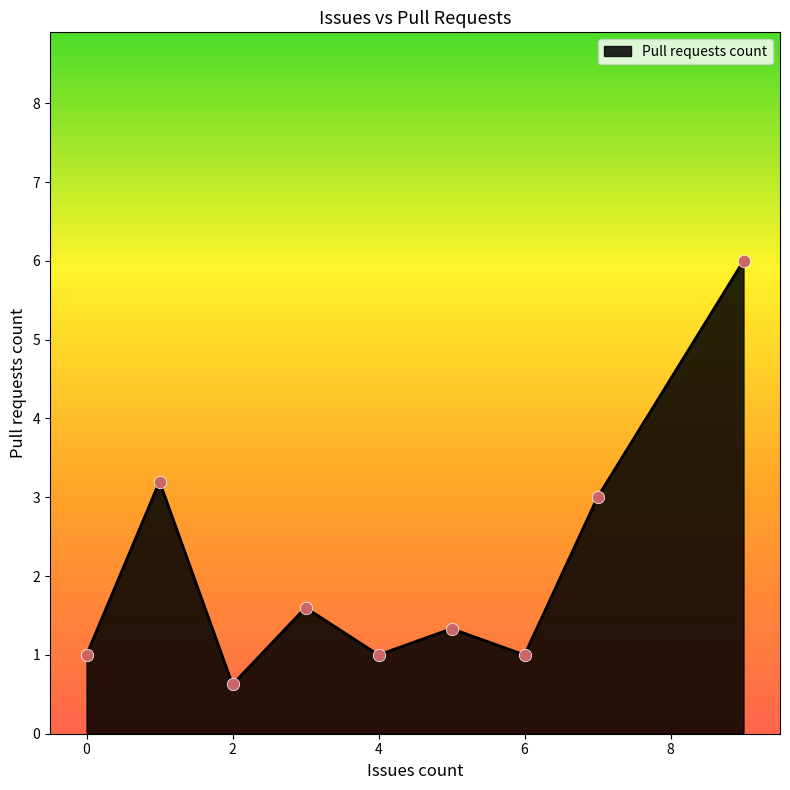

What is the smallest value displayed?

0.6